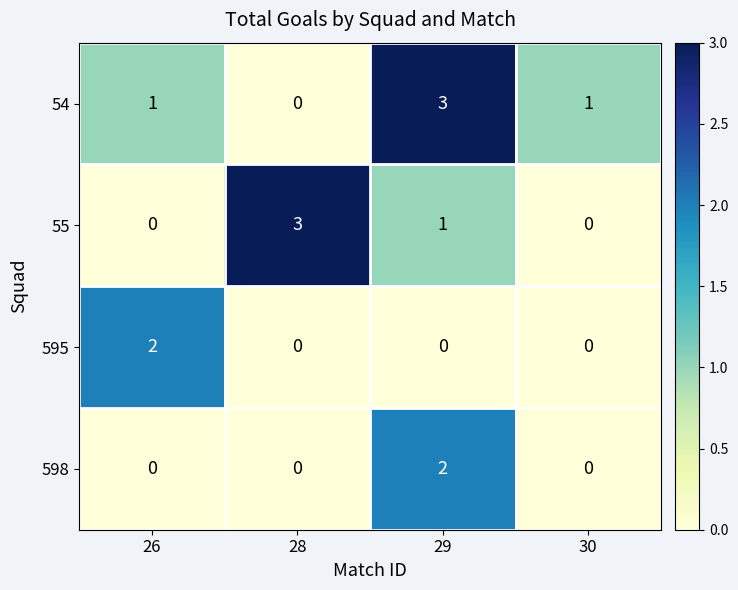

True or false: 55 has a value of 0 at 30.

True